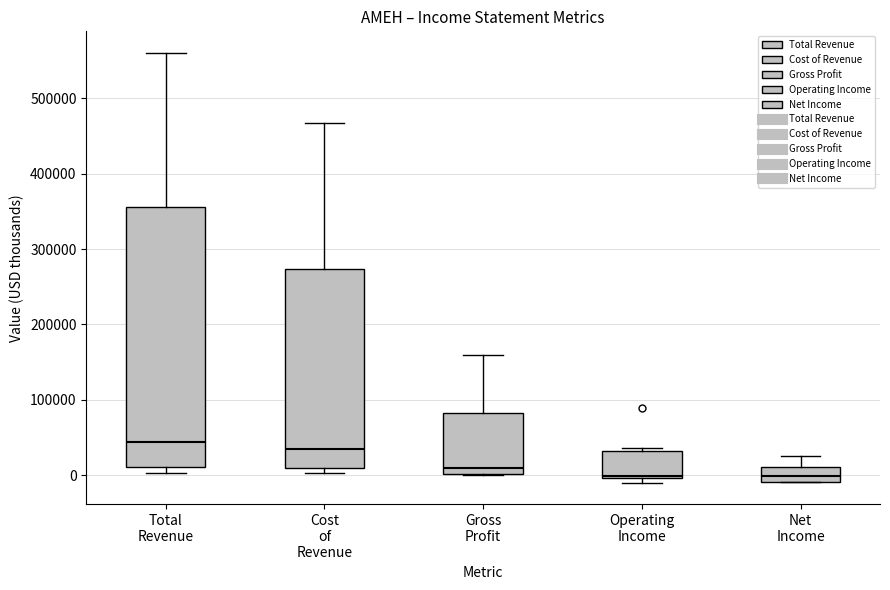

Reading left to right, read every box against the y-axis: the position of its median line, the range the box covers, and the ends of its whiskers. The values are not printed on the chart, so give them approximately, as read against the axis.

Total Revenue: median 40000, box 10000 to 360000, whiskers 0 to 560000
Cost of Revenue: median 30000, box 10000 to 270000, whiskers 0 to 470000
Gross Profit: median 10000, box 0 to 80000, whiskers 0 to 160000
Operating Income: median 0 (just above the box's lower edge), box 0 to 30000, whiskers -10000 to 40000
Net Income: median 0, box -10000 to 10000, whiskers -10000 to 30000